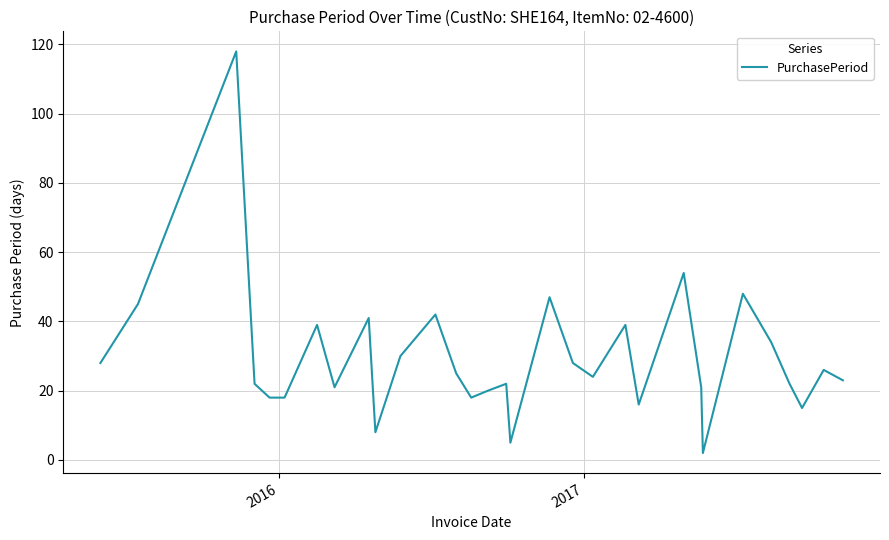

How many series are shown in this chart?

1